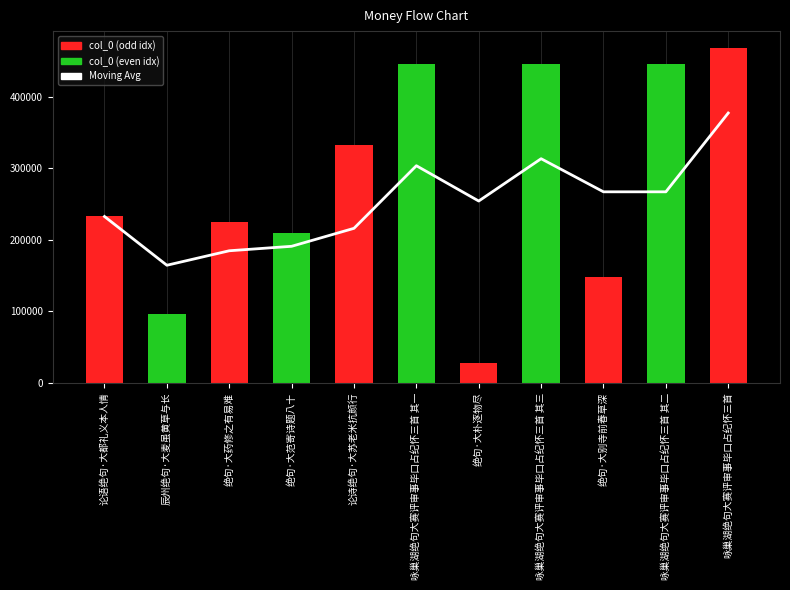

At which label is Moving Avg closest to 270662?

咏巢湖绝句大赛评审事毕口占纪怀三首 其二